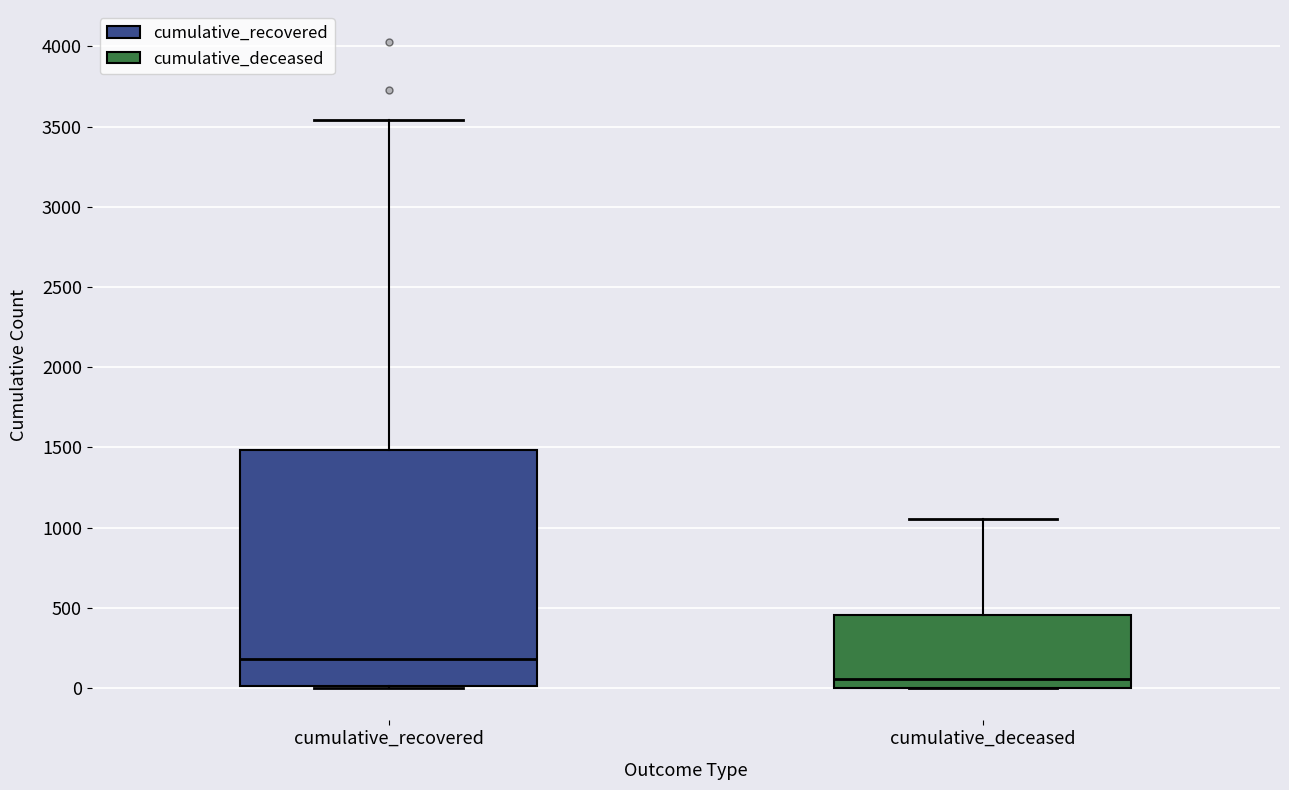

Reading left to right, read every box against the y-axis: the position of its median line, the range the box covers, and the ends of its whiskers. The values are not printed on the chart, so give them approximately, as read against the axis.

cumulative_recovered: median 200, box 0 to 1500, whiskers 0 to 3550
cumulative_deceased: median 50, box 0 to 450, whiskers 0 to 1050